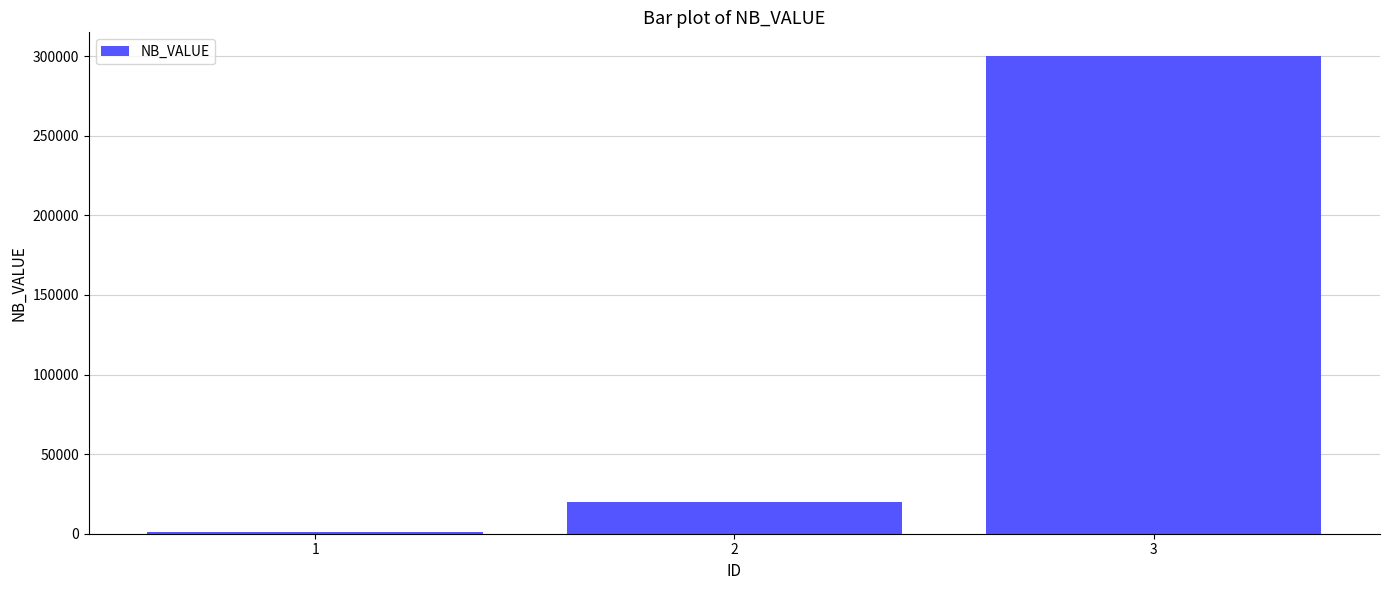

Reading left to right, what are all the values shown in this chart?

1000	20000	300000